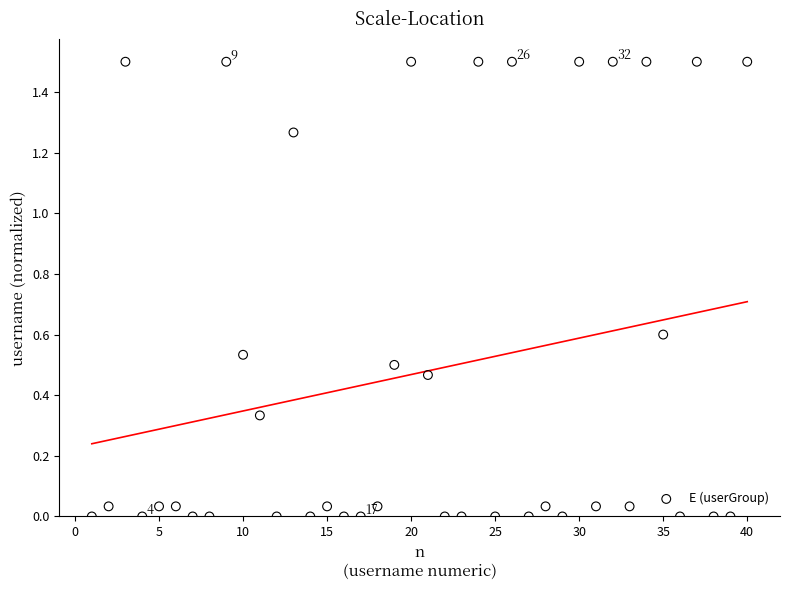

What is the range of X values (max minus min)?

39.0